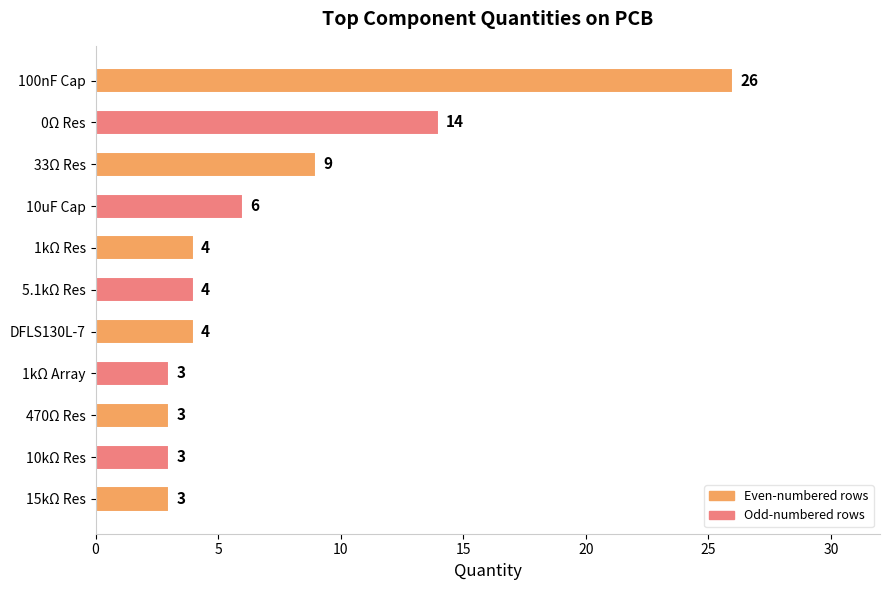

How many data points does each series have?

11